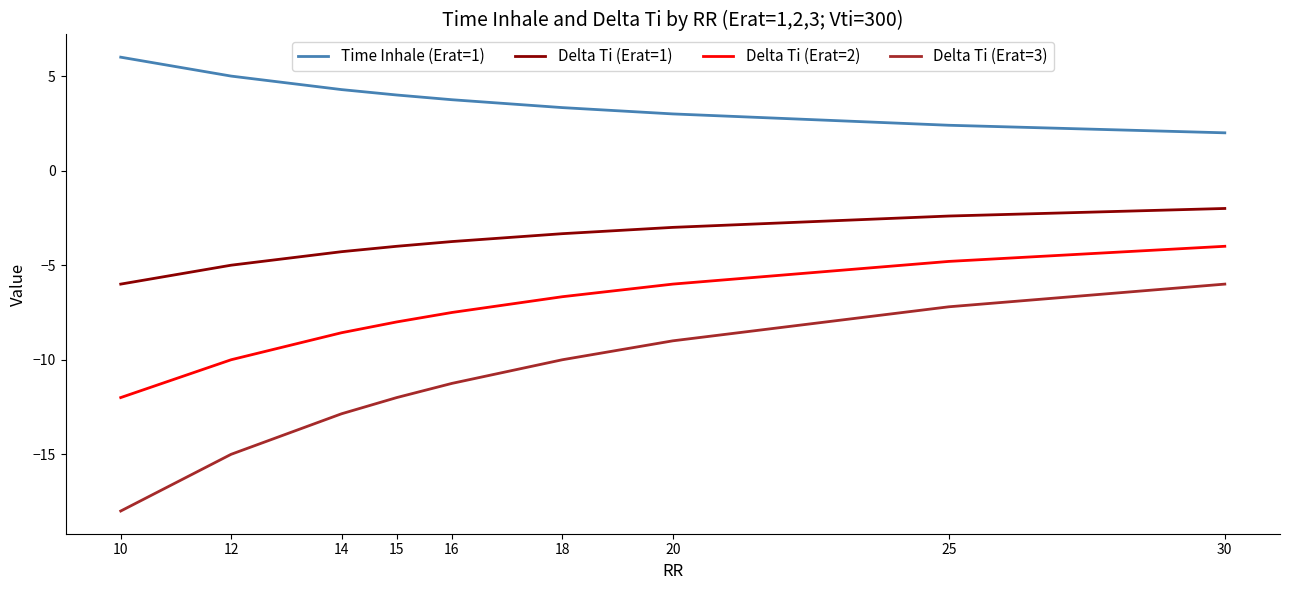

What is the difference between the highest and lowest values at 20?

12.0